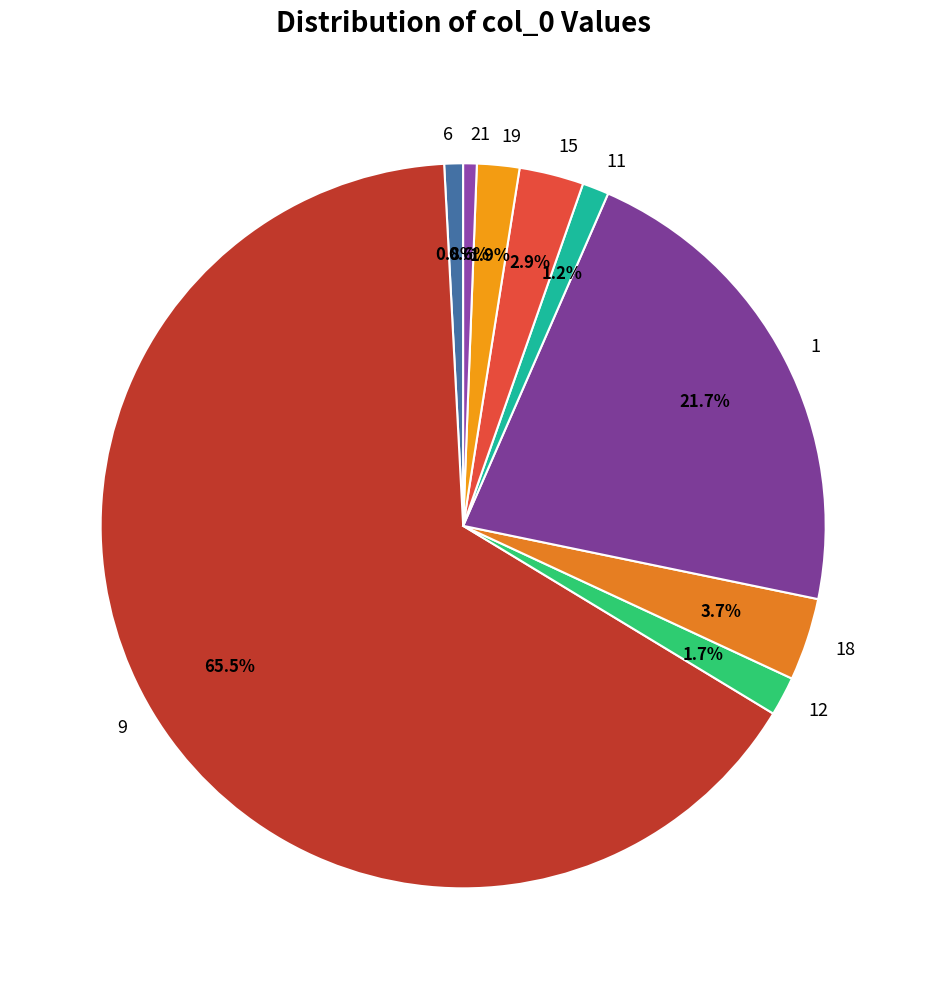

True or false: 19 accounts for 2% of the total.

True